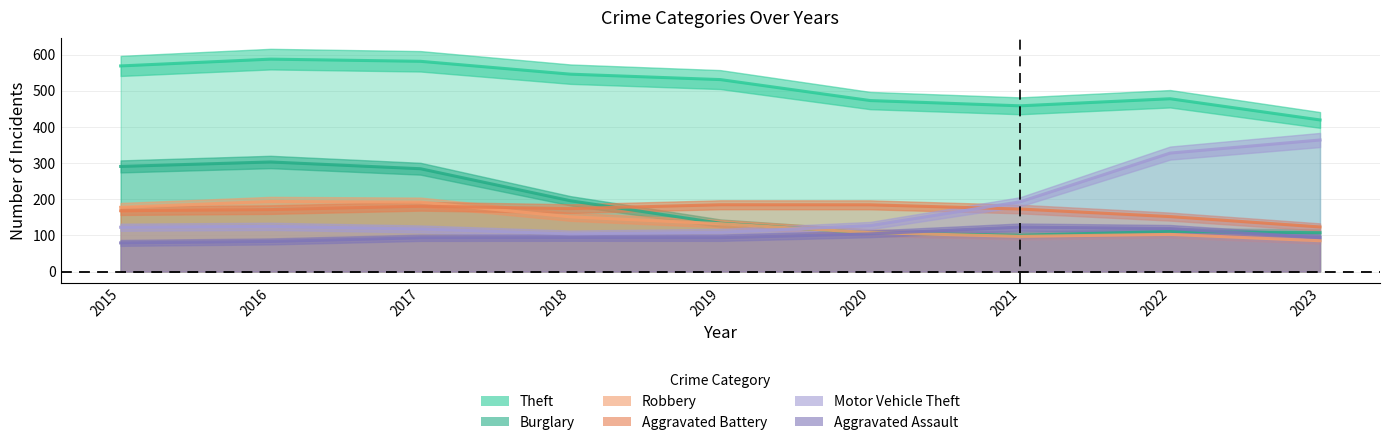

Which series has the largest range (max minus min)?

Motor Vehicle Theft